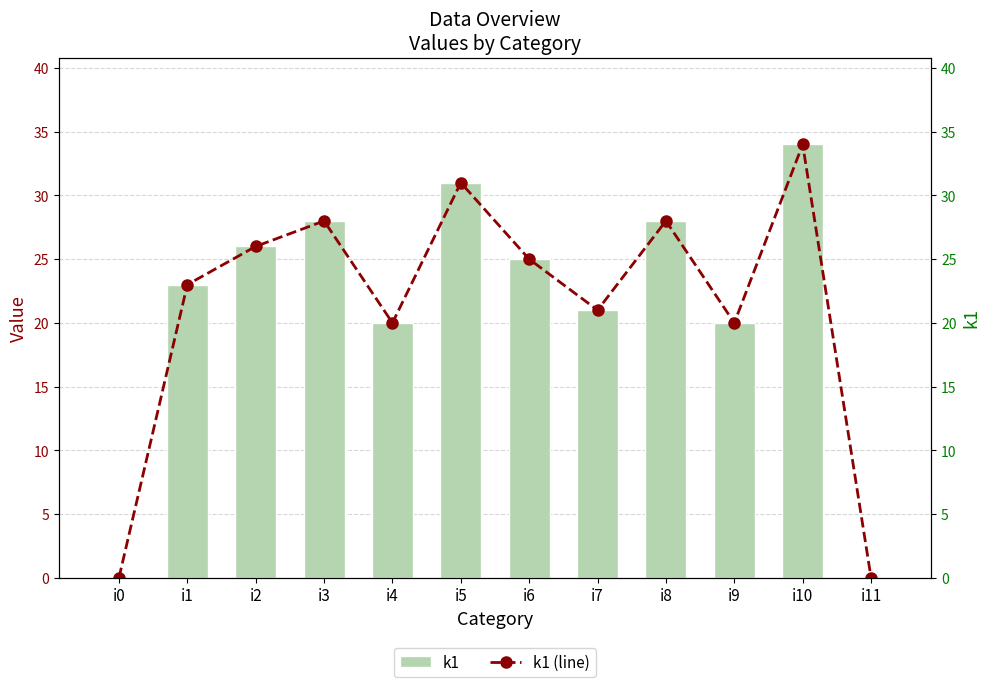

Which series has the largest total across all categories?

k1